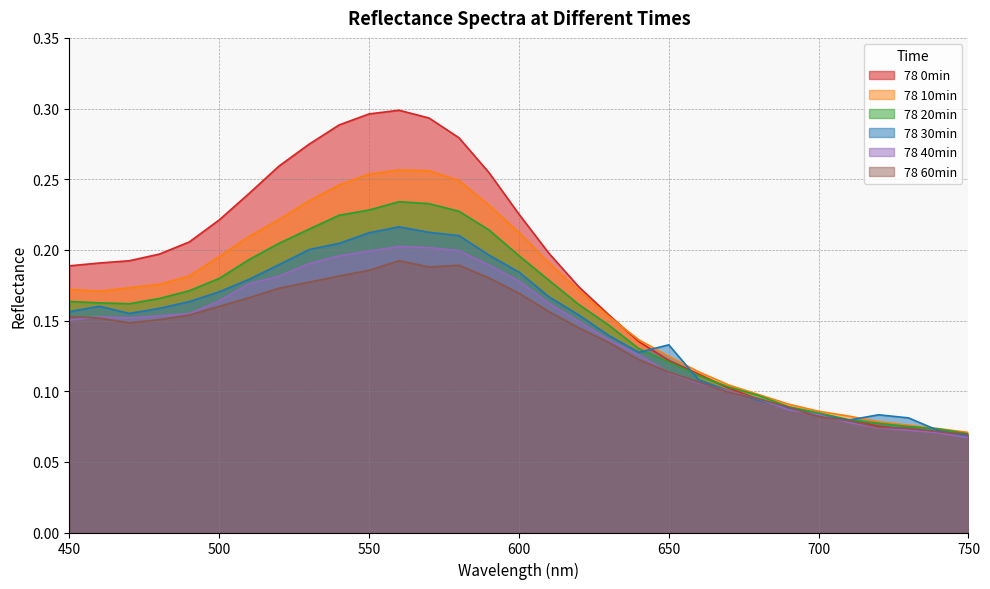

How many lines are shown in the chart?

6